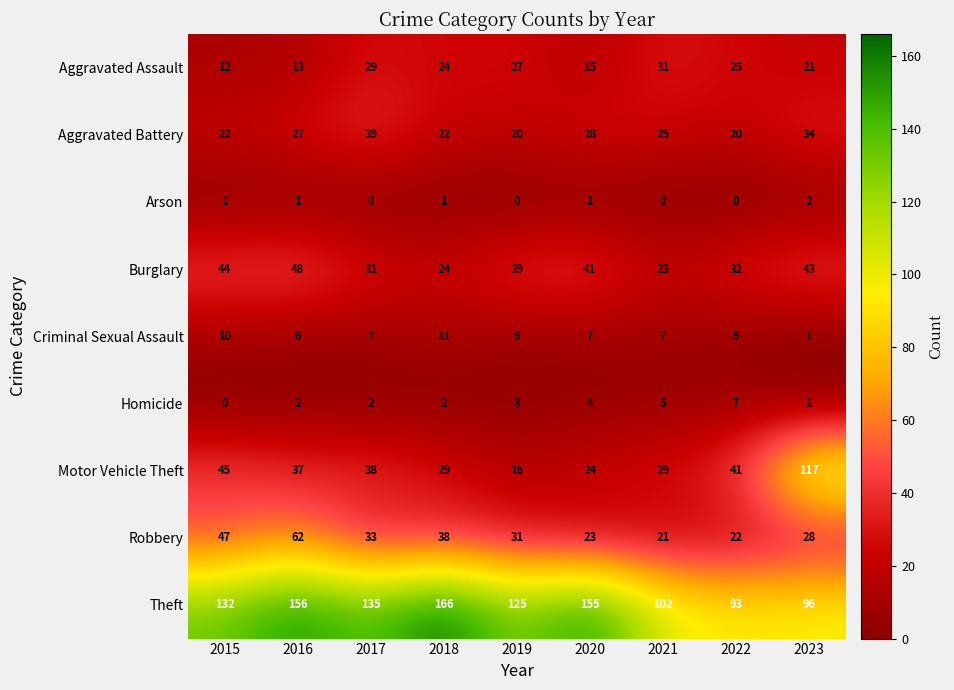

Is it true that Motor Vehicle Theft equals 38 at 2017?

True